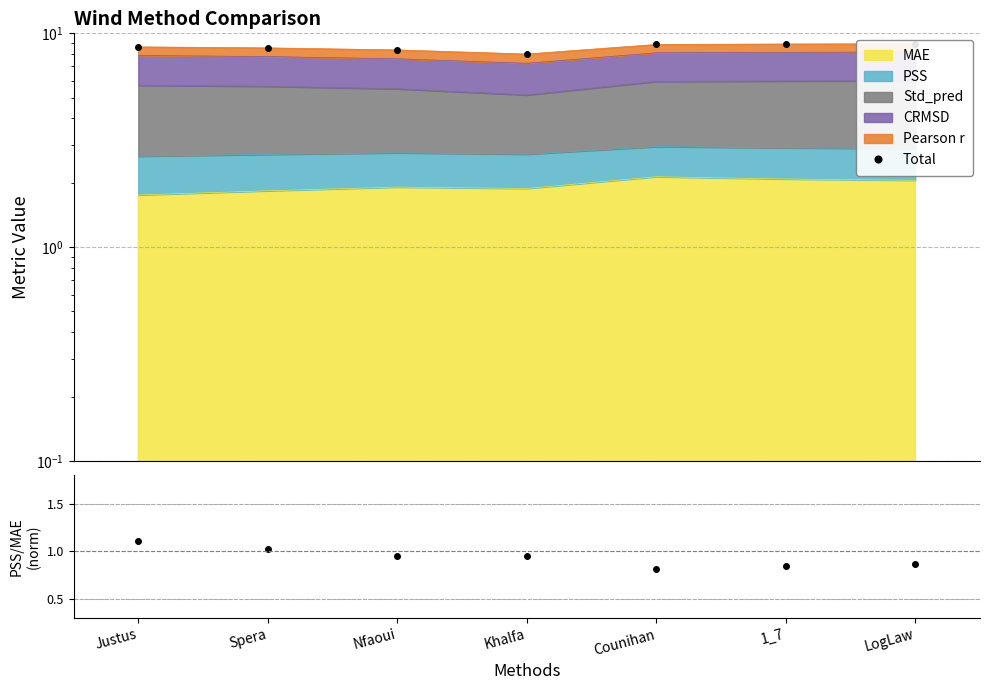

What is the greatest value displayed?

8.9